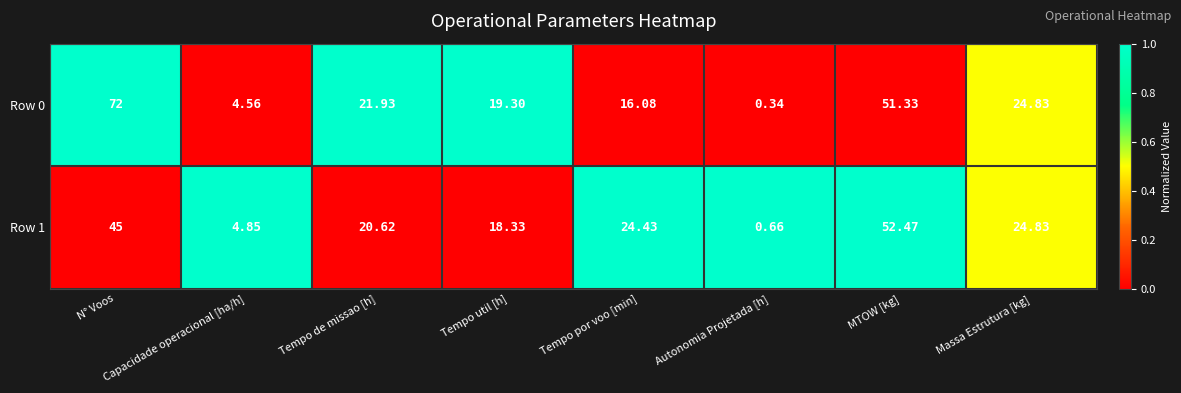

Which series has the largest total across all categories?

Row 0